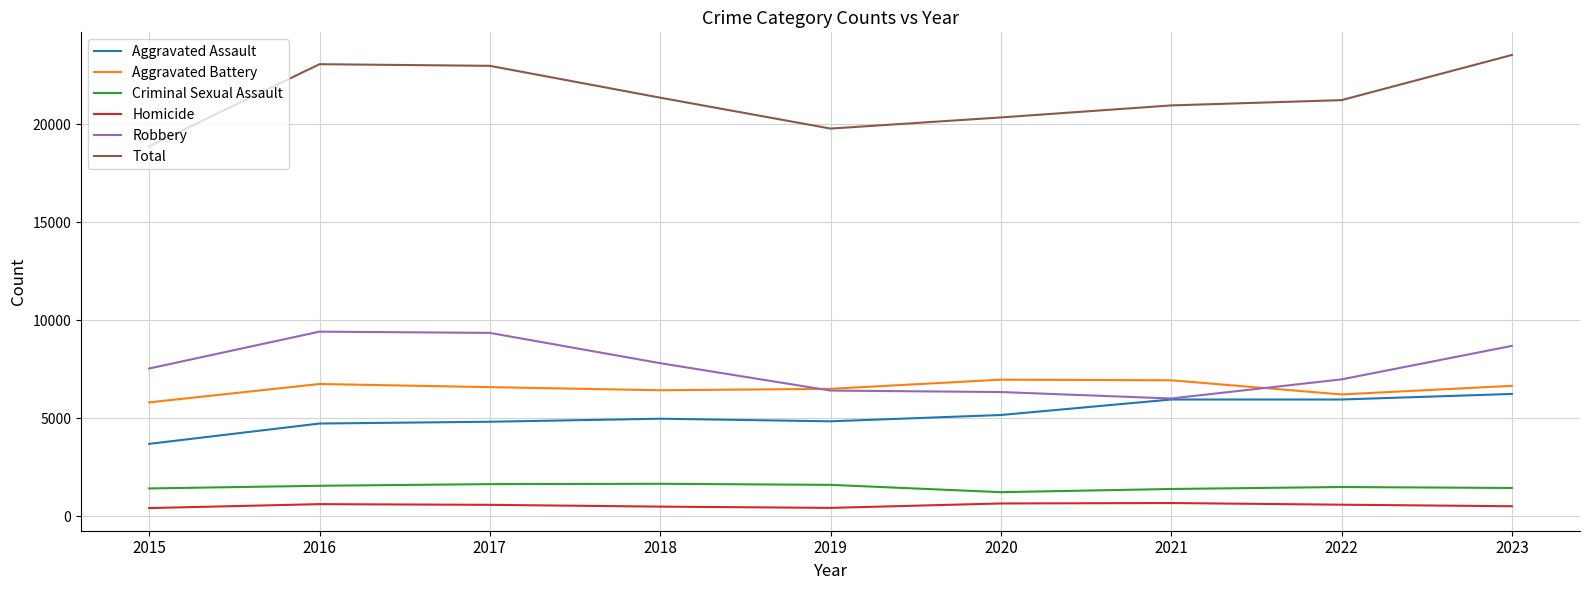

What is the total value across all series at 2018?

42696